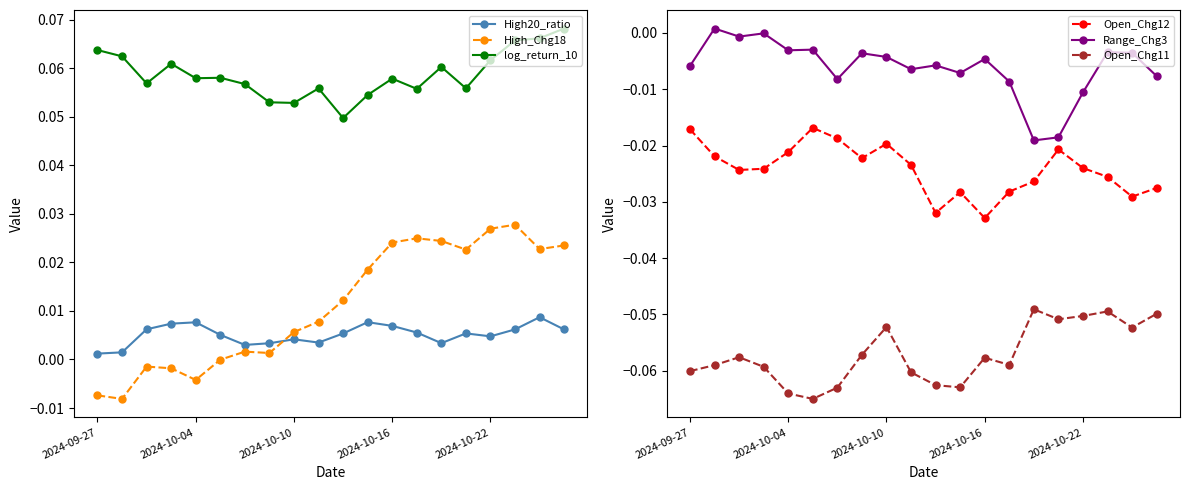

True or false: Open_Chg12 and Range_Chg3 cross at least once.

False